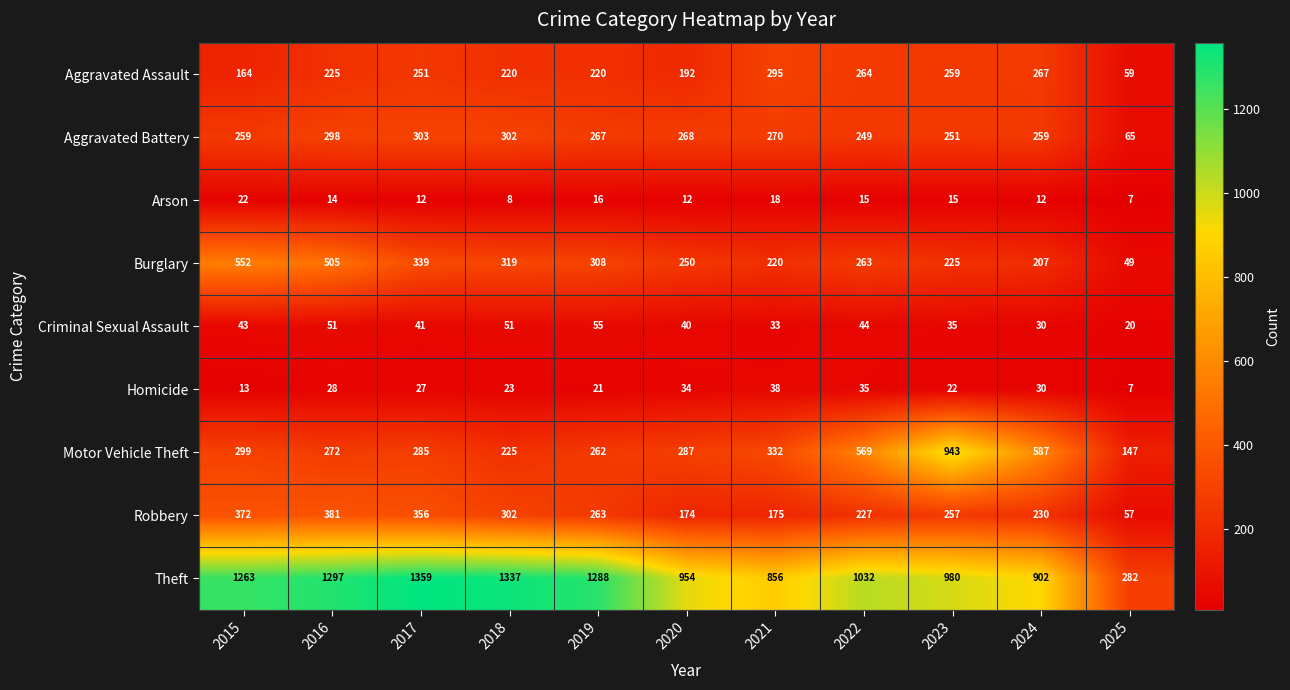

How many series are shown in this chart?

9